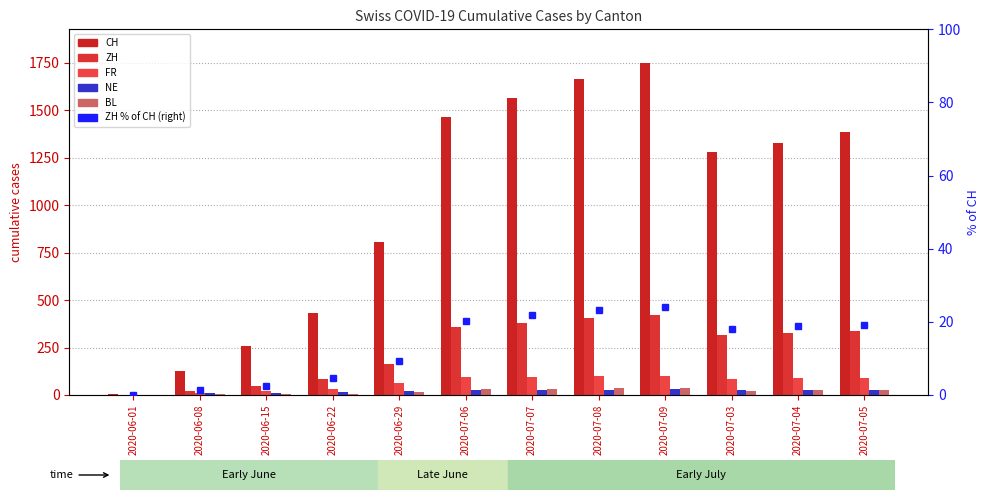

What is the sum of all ZH values?

2861.0